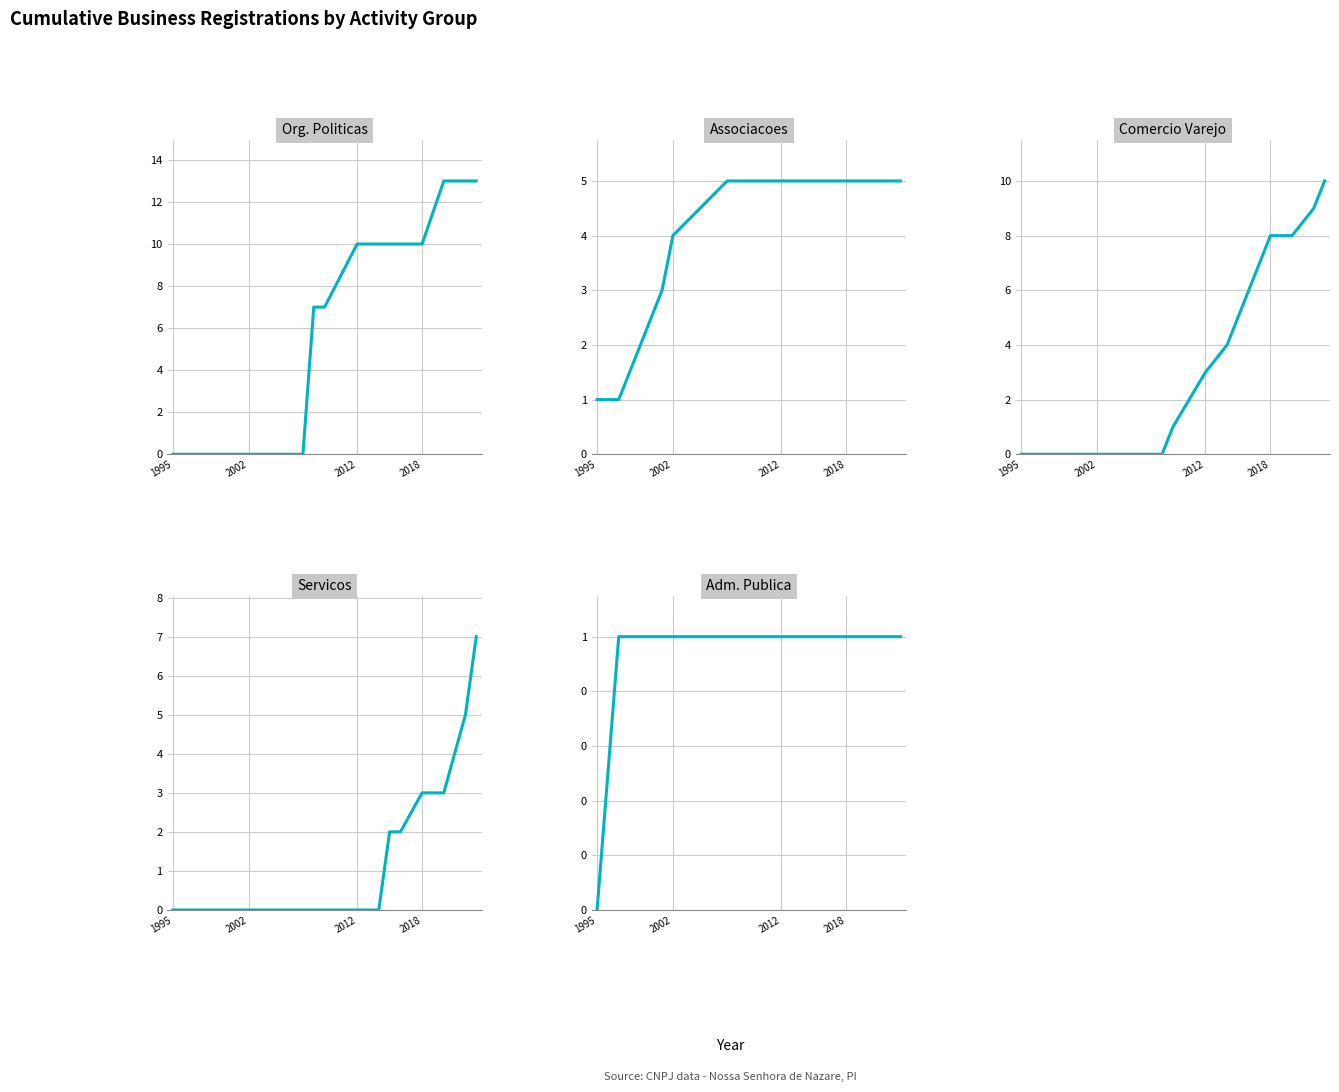

True or false: Associacoes and Servicos cross at least once.

False